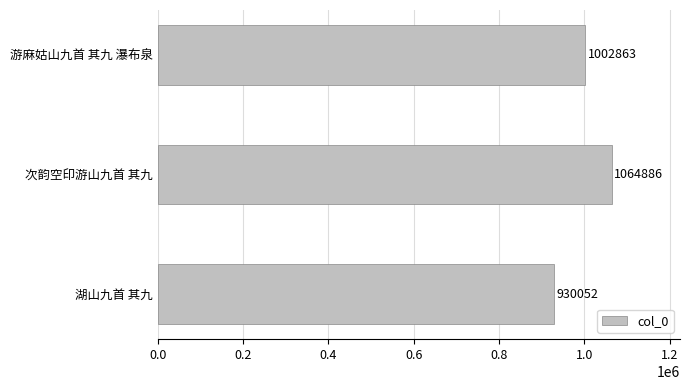

The value at 次韵空印游山九首 其九 is 1064886. True or false?

True